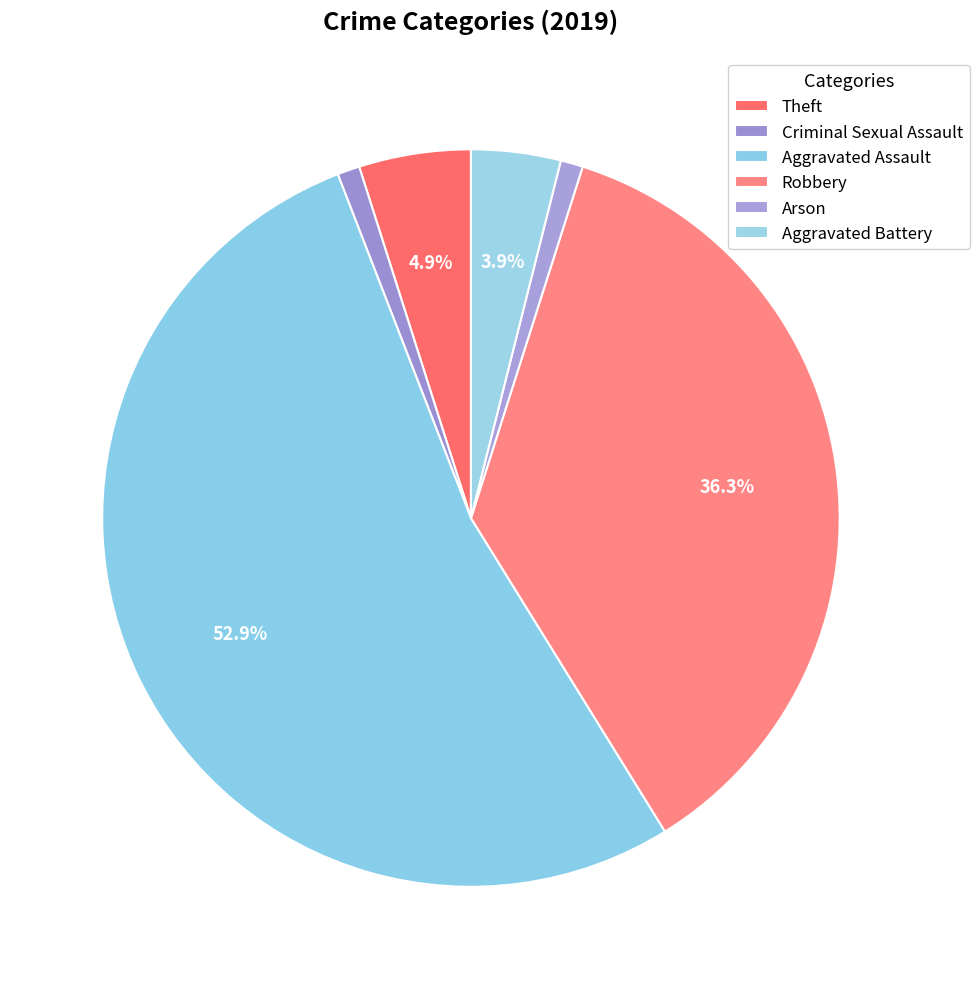

Which category accounts for the majority?

Aggravated Assault